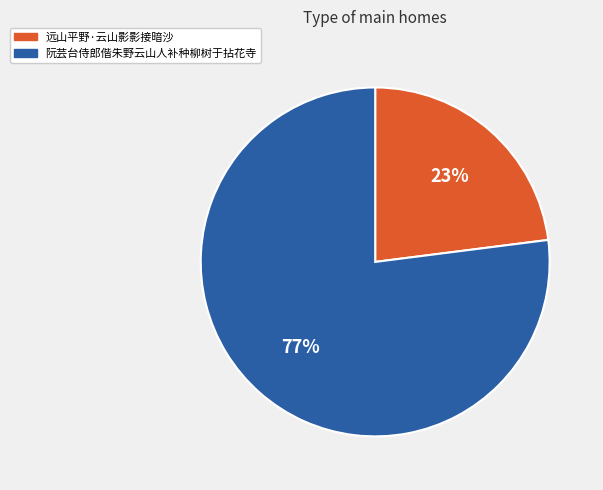

Is there any slice that represents more than half of the pie?

Yes